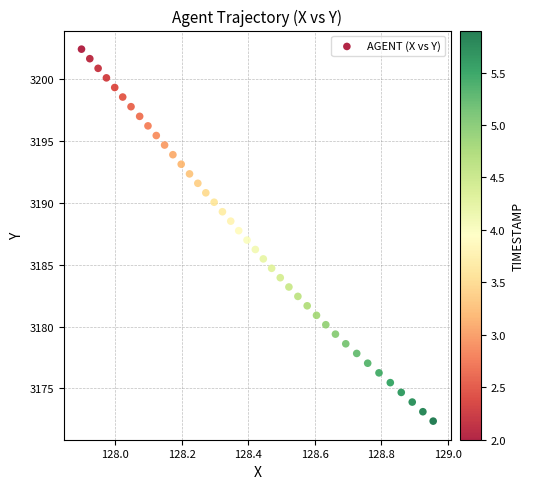

What is the range of X values (max minus min)?

1.1